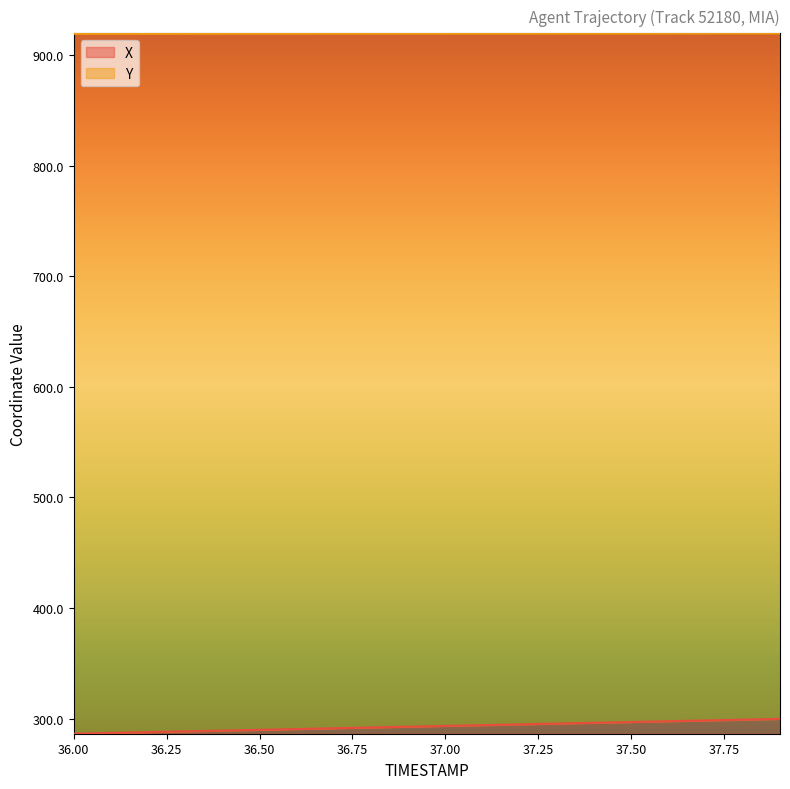

Reading left to right, transcribe all the data shown in this chart.

X: 286.3	287.0	287.7	288.4	289.1	289.8	290.5	291.2	292.0	292.7	293.4	294.1	294.8	295.5	296.2	296.9	297.6	298.3	299.0	299.7
Y: 919.1	919.1	919.1	919.2	919.2	919.2	919.2	919.2	919.3	919.3	919.3	919.3	919.4	919.4	919.4	919.4	919.5	919.5	919.5	919.5